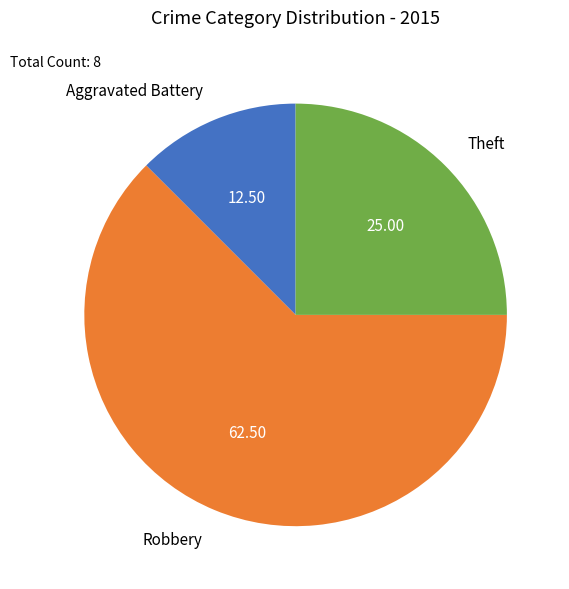

Is the sum of Aggravated Battery and Theft greater than half?

No